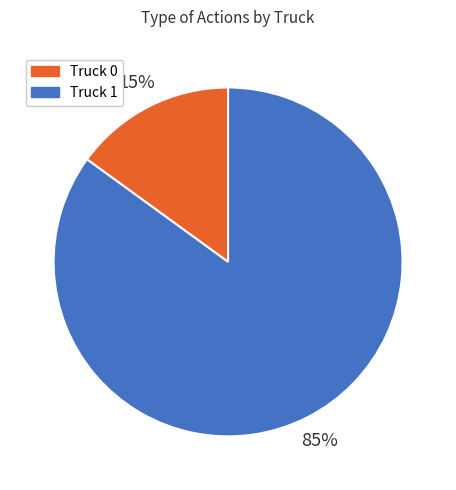

Between Truck 0 and Truck 1, which is larger?

Truck 1